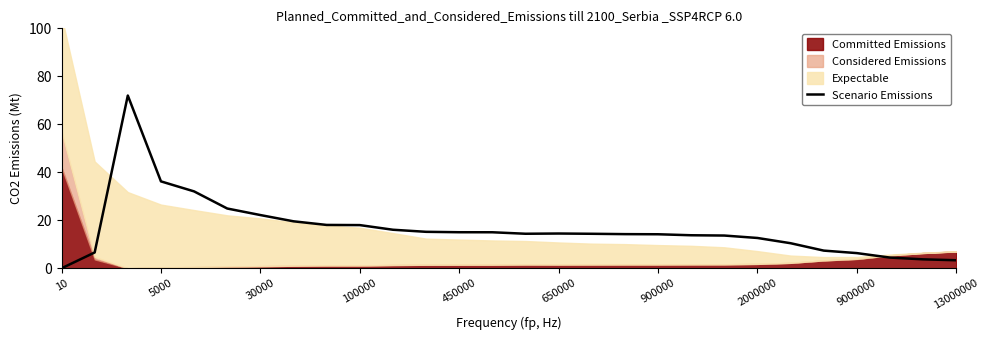

At which label does Scenario Emissions reach its minimum?

10